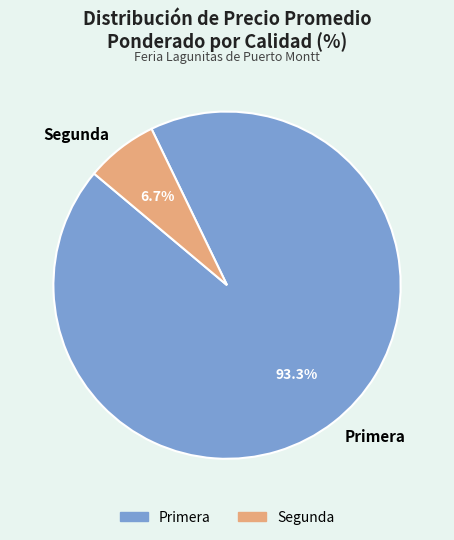

Which slice is the largest?

Primera